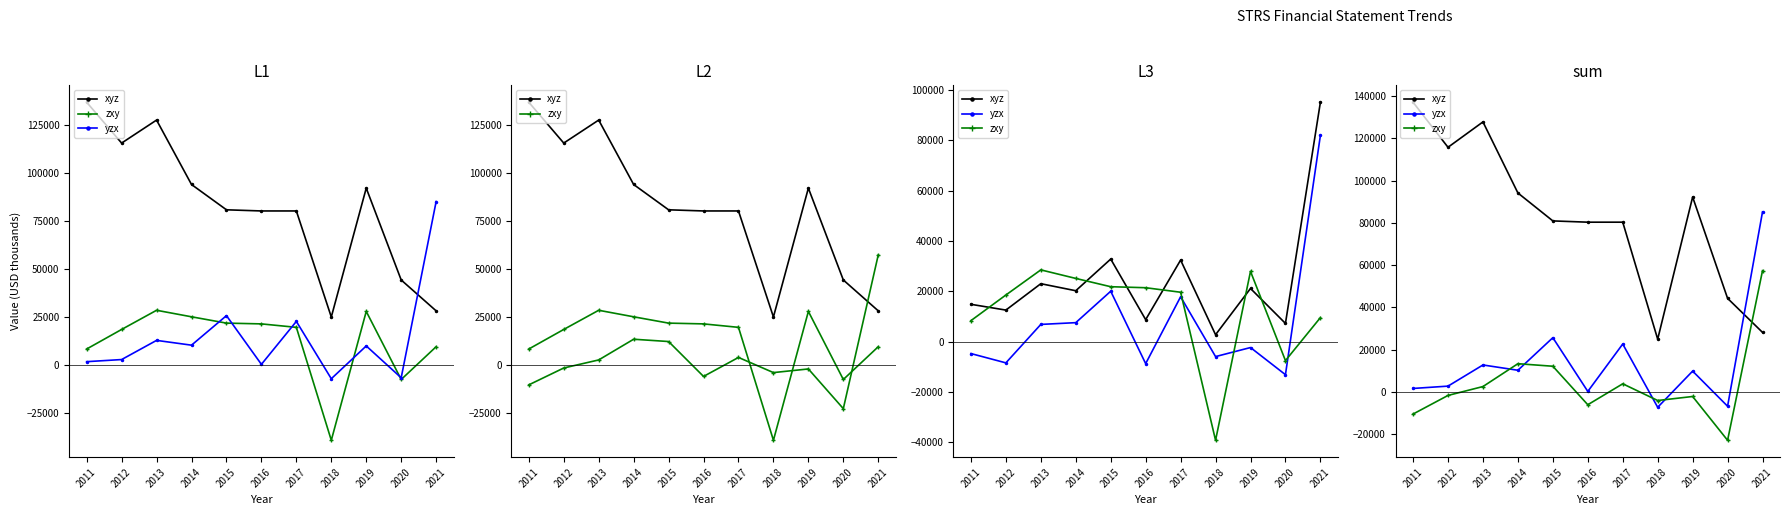

What is the minimum value for xyz?

25000